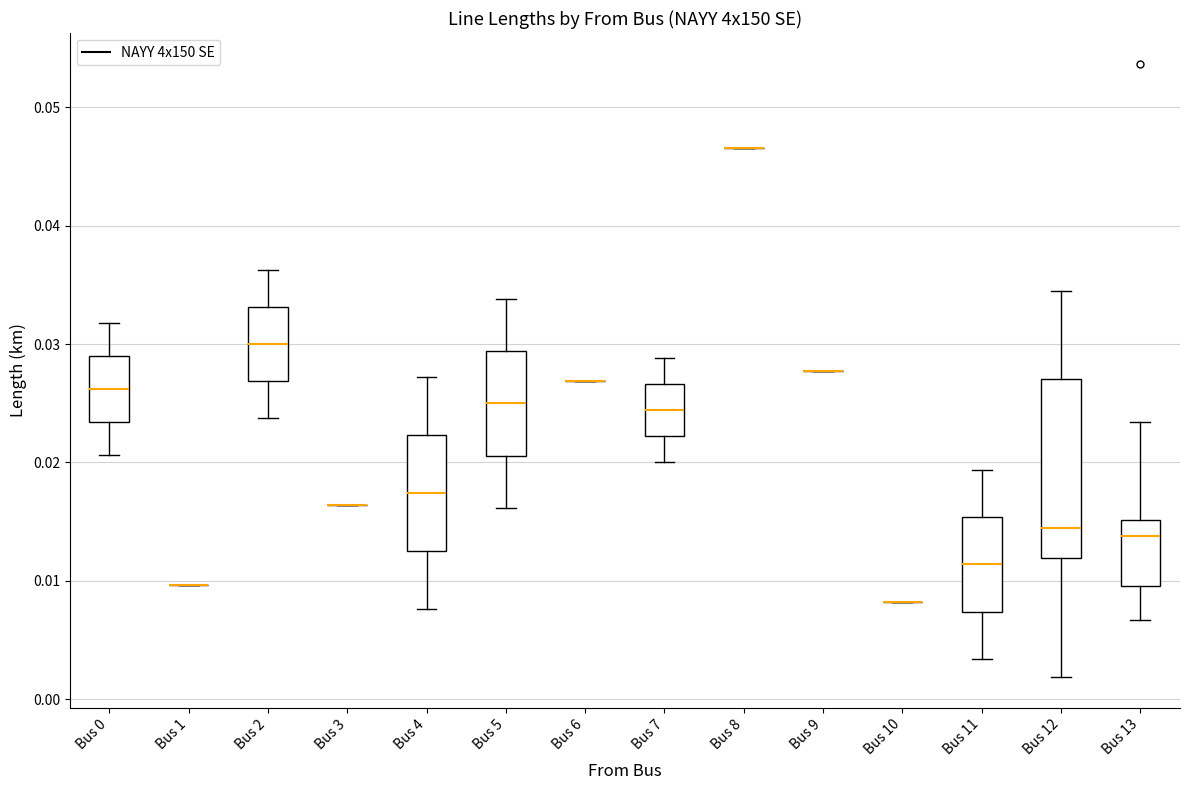

Comparing the boxes themselves (not the whiskers), which one is the tallest?

Bus 12